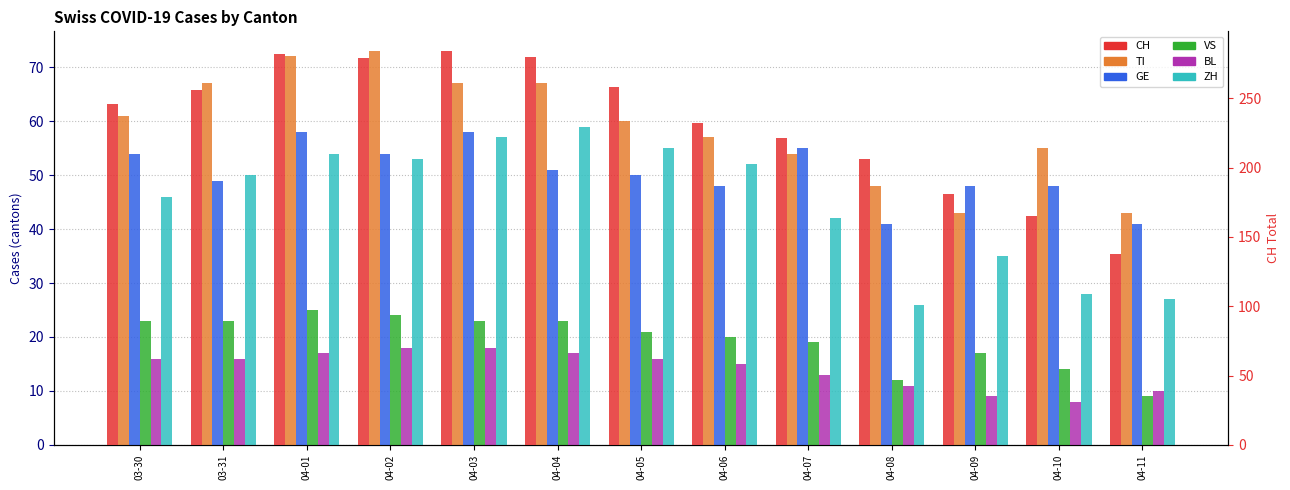

What is the difference between the second highest and second lowest values in the TI series?

29